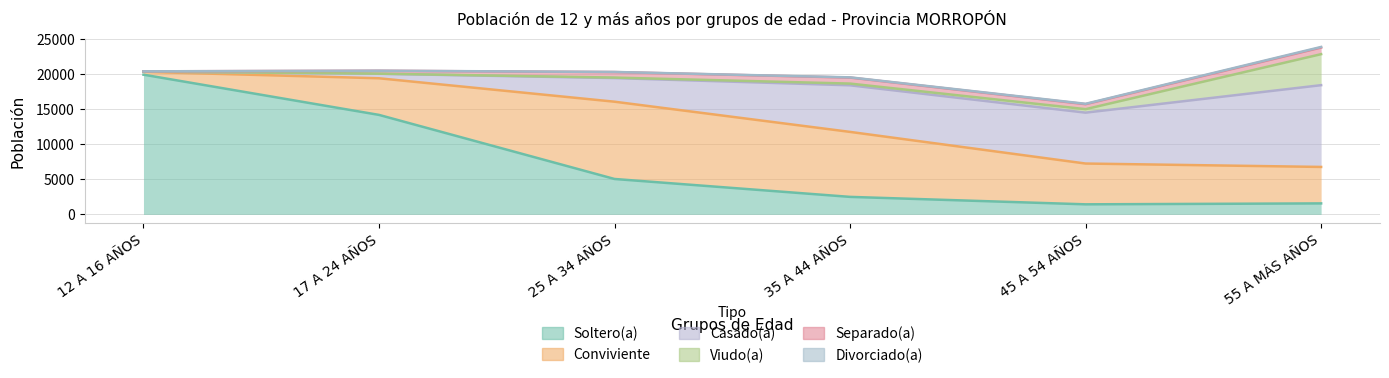

True or false: Separado(a) has a value of 19539 at 35 A 44 AÑOS.

True